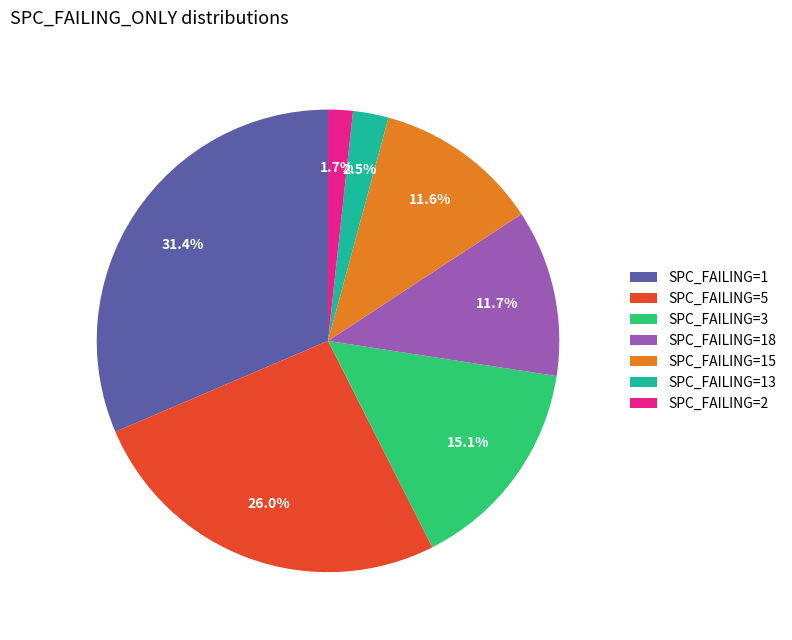

How many slices are in this pie chart?

7